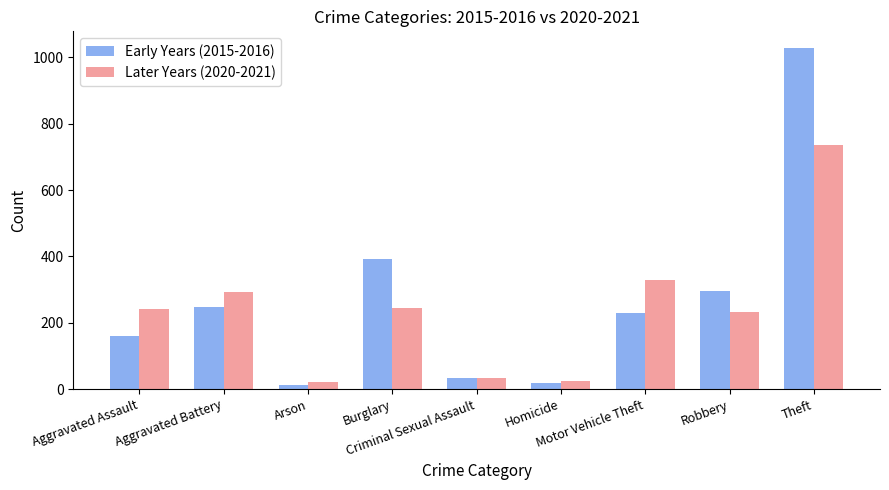

Which series has the largest range (max minus min)?

Early Years (2015-2016)